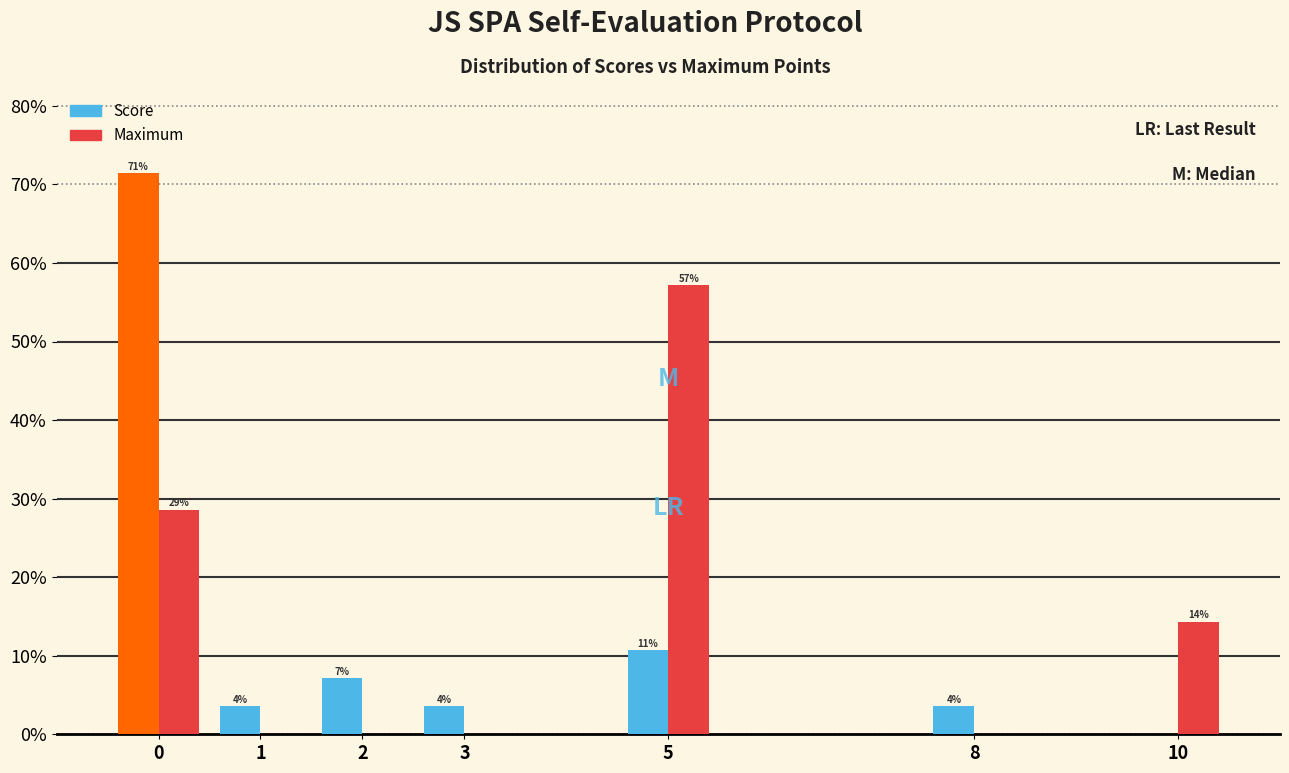

What are all the series names shown in the legend?

Score, Maximum